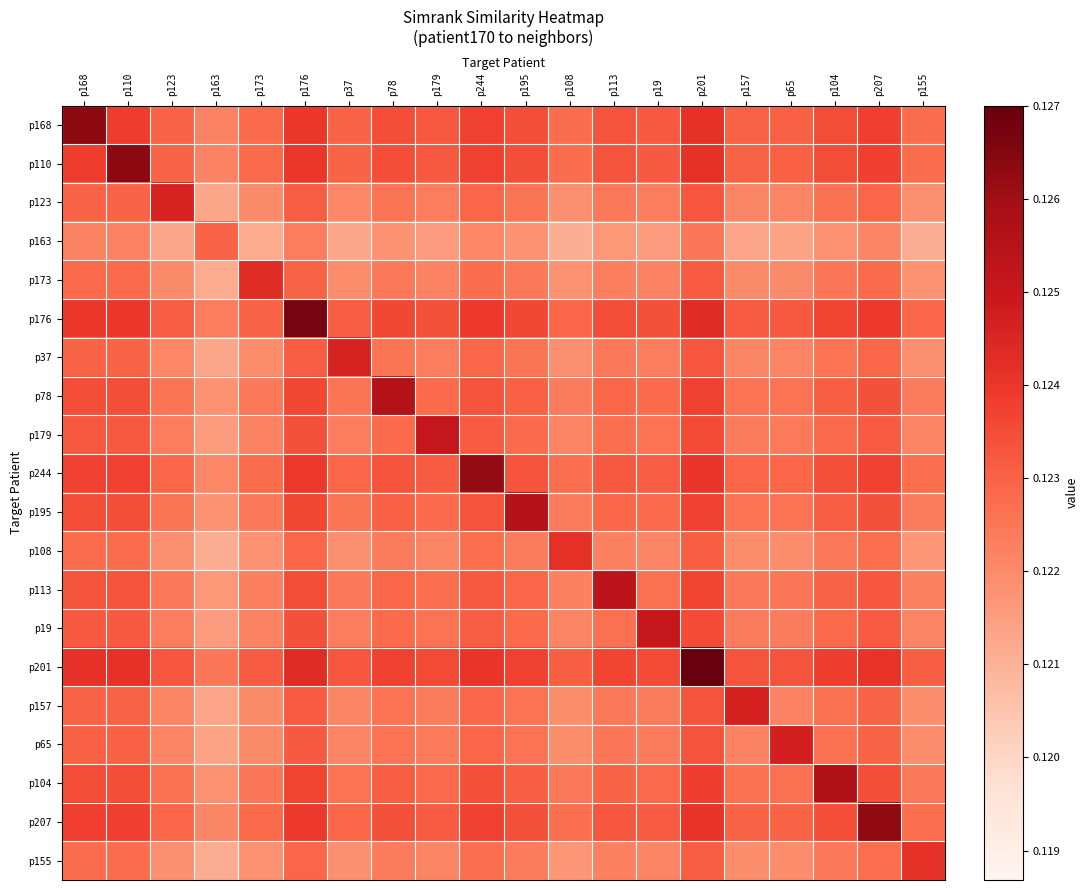

At how many categories does at least one series exceed 0?

20